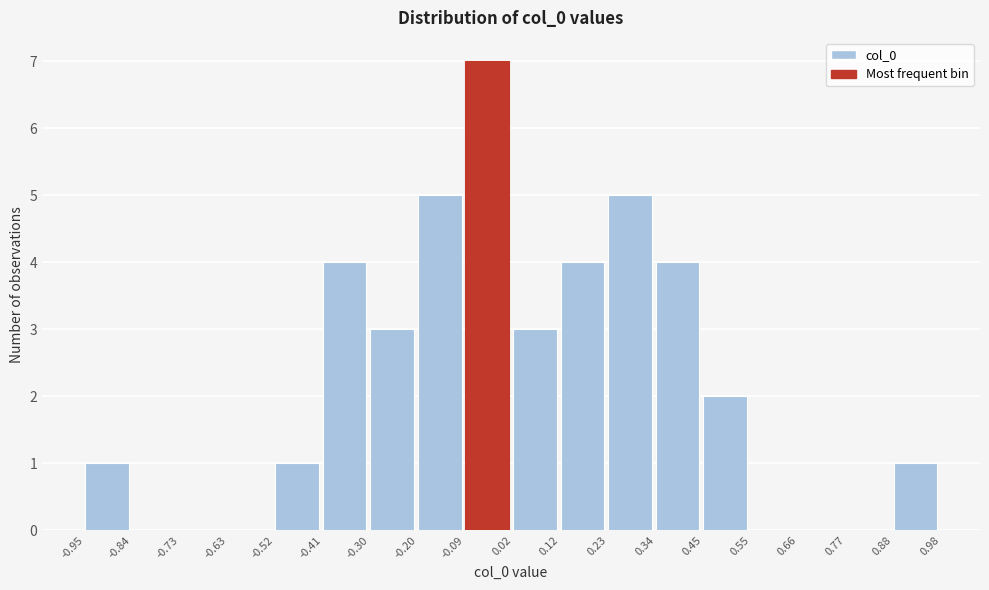

Reading left to right, transcribe this chart: for each bar, give the range it covers on the x-axis and its height. The values are not printed on the chart, so give them approximately, as read against the axis.

-0.95 to -0.84: 1
-0.84 to -0.73: 0
-0.73 to -0.63: 0
-0.63 to -0.52: 0
-0.52 to -0.41: 1
-0.41 to -0.30: 4
-0.30 to -0.20: 3
-0.20 to -0.09: 5
-0.09 to 0.02: 7
0.02 to 0.12: 3
0.12 to 0.23: 4
0.23 to 0.34: 5
0.34 to 0.45: 4
0.45 to 0.55: 2
0.55 to 0.66: 0
0.66 to 0.77: 0
0.77 to 0.88: 0
0.88 to 0.98: 1